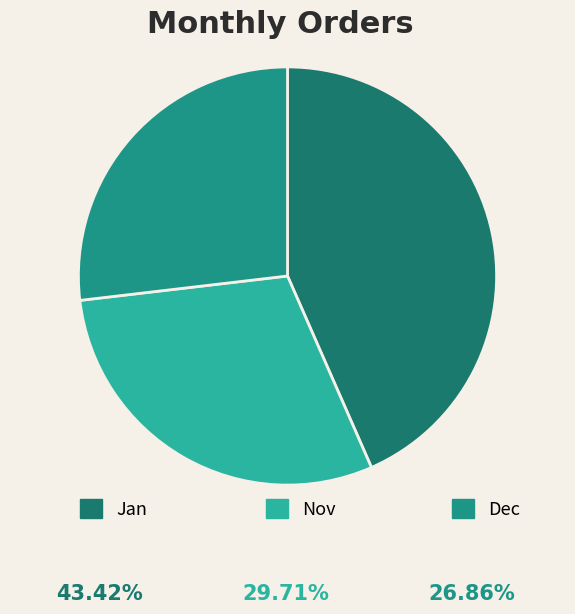

The Nov slice represents 35% of the pie. True or false?

False